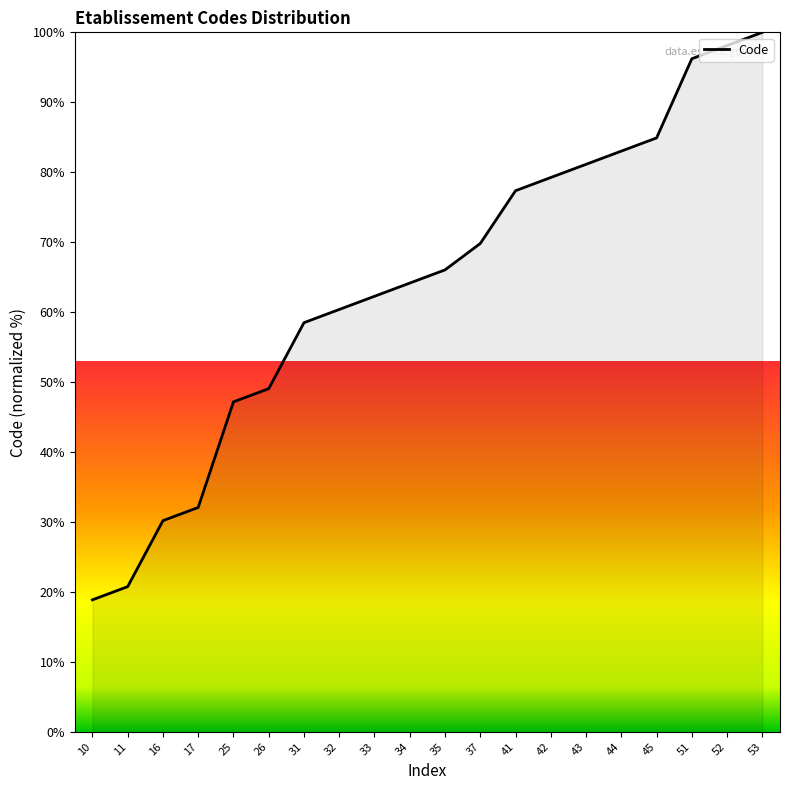

Approximately how many times larger is the value at 17 compared to 43?

0.4